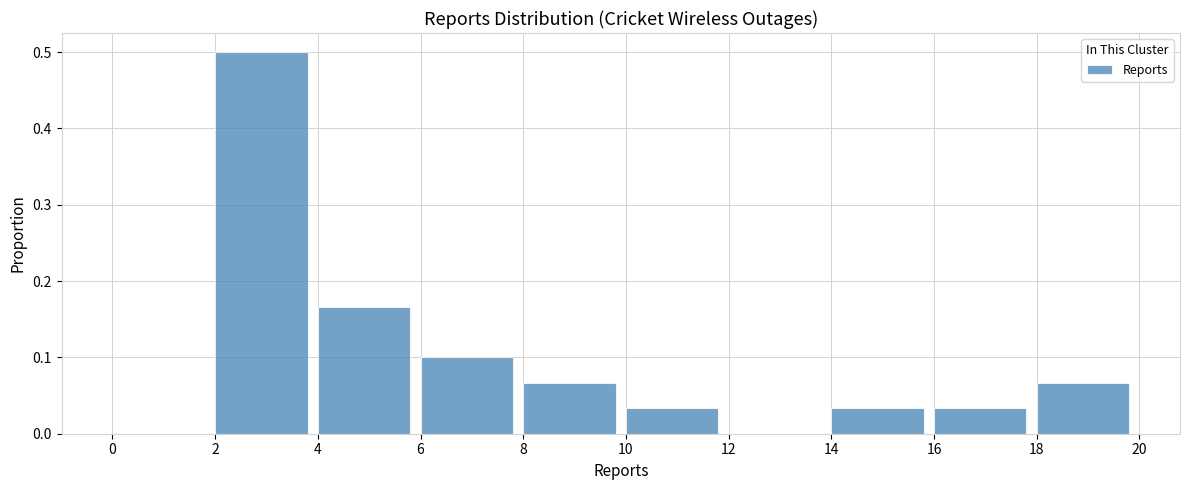

Reading left to right, list every bar in this chart as the range it spans on the x-axis followed by its height. The values are not printed on the chart, so give them approximately, as read against the axis.

0 to 2: 0
2 to 4: 0.50
4 to 6: 0.17
6 to 8: 0.10
8 to 10: 0.07
10 to 12: 0.03
12 to 14: 0
14 to 16: 0.03
16 to 18: 0.03
18 to 20: 0.07